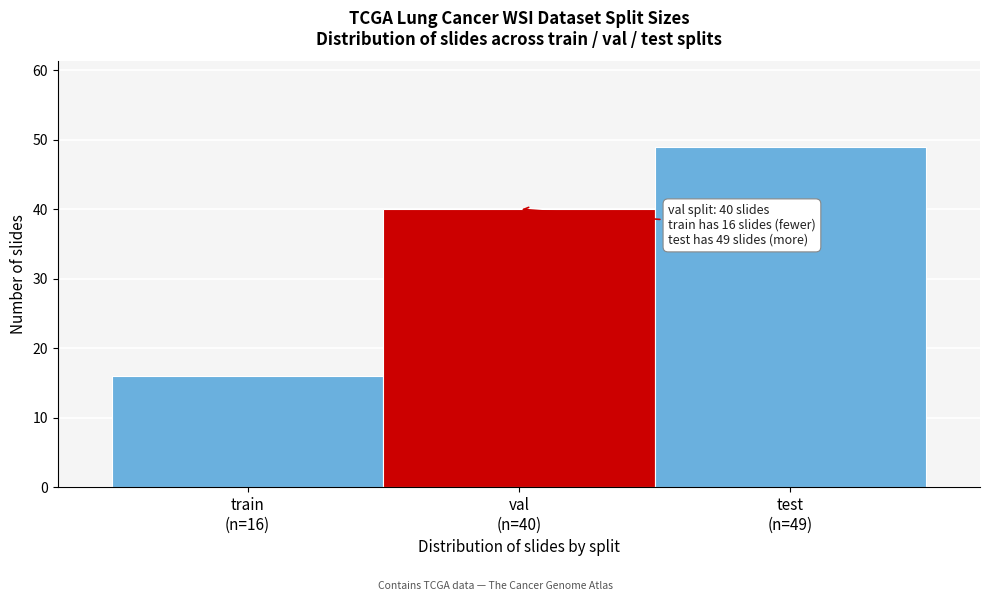

Reading left to right, transcribe all the data shown in this chart.

16	40	49